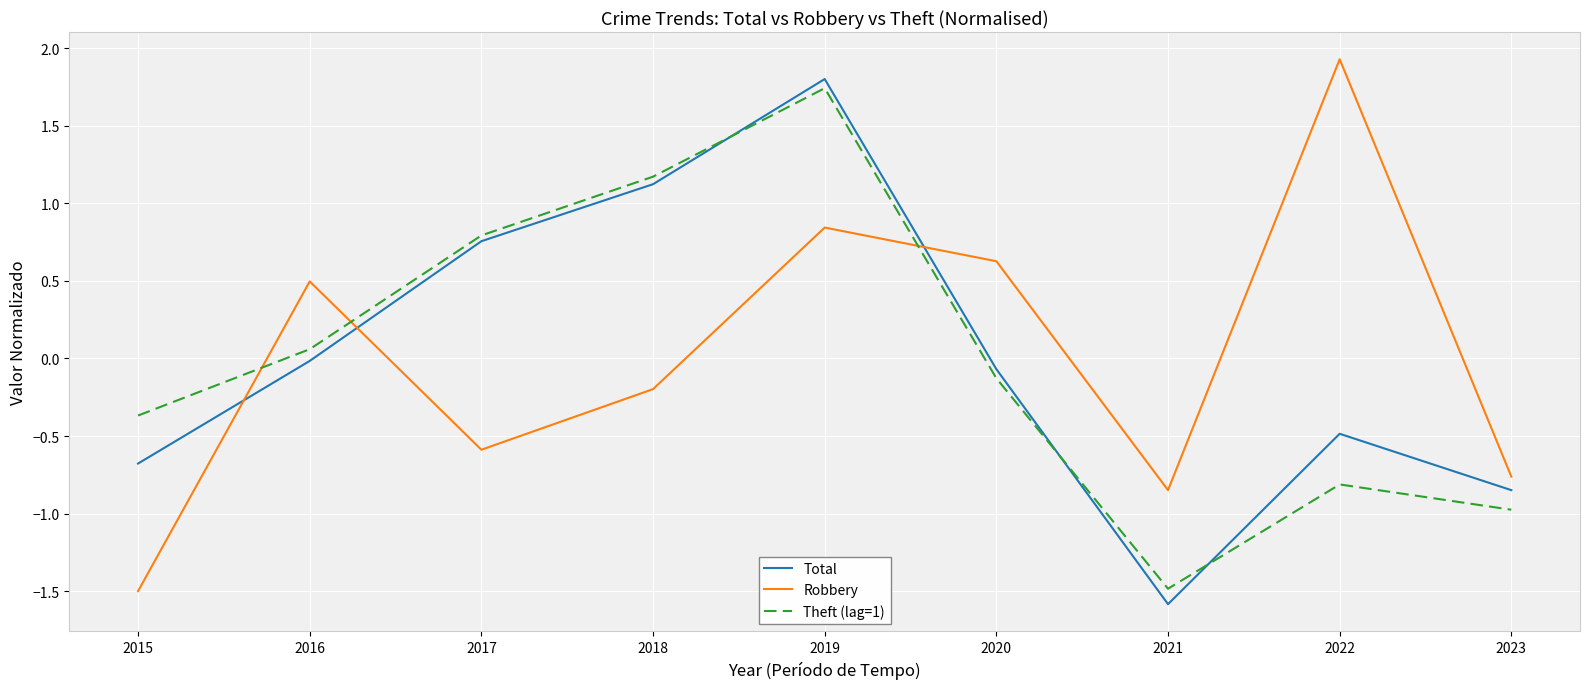

At how many categories does at least one series exceed 0?

6